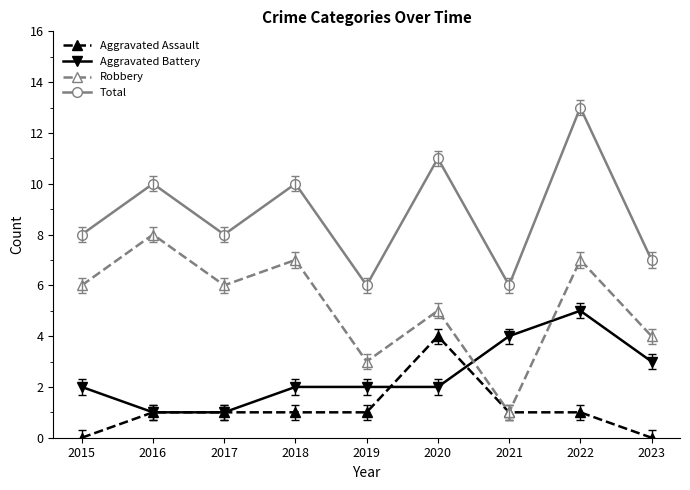

What is the value of the Aggravated Battery point at the 2nd from the left?

1